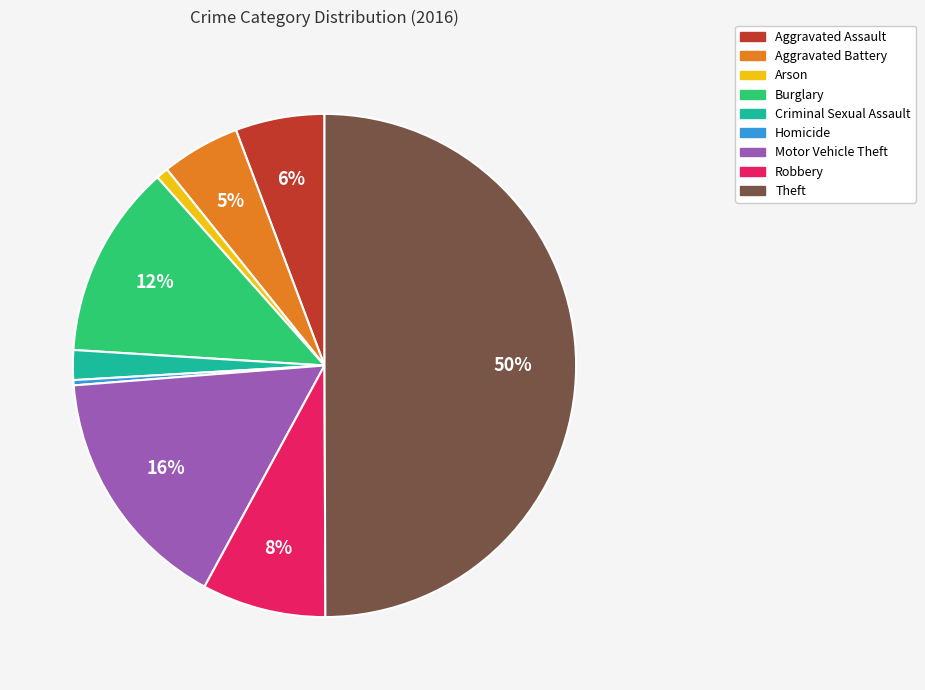

Does Burglary account for over 50% of the chart?

No